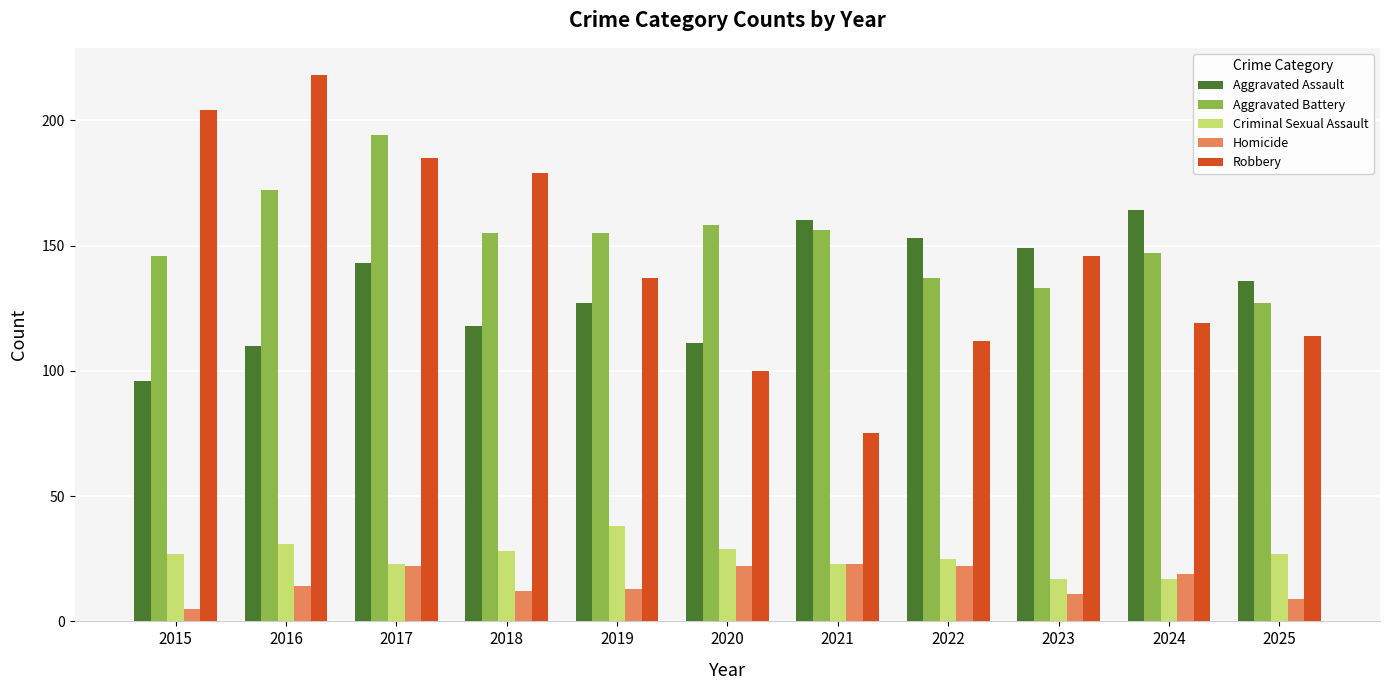

Which series has the widest spread of values?

Robbery